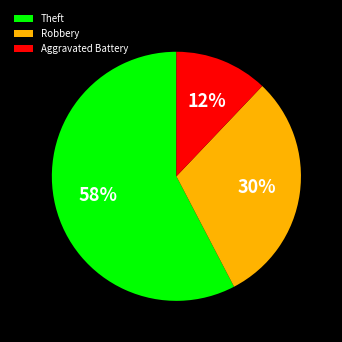

Rank the categories by value from highest to lowest.

Theft, Robbery, Aggravated Battery